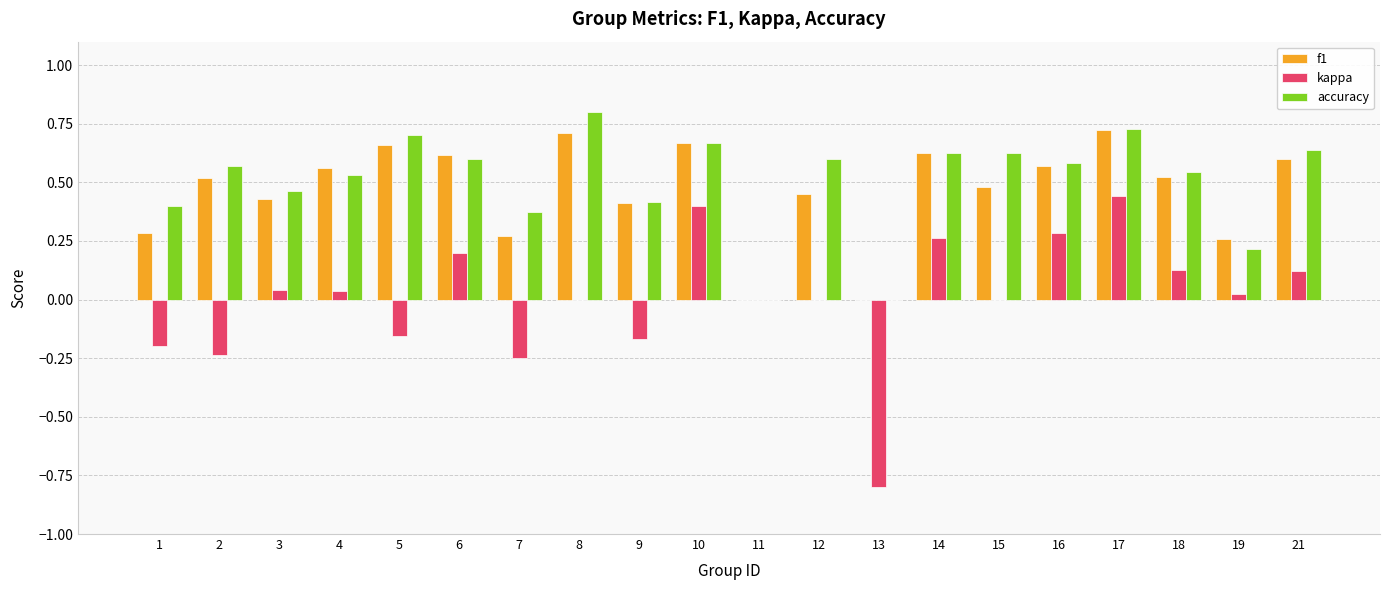

Between 3 and 9, which series saw the biggest shift?

kappa